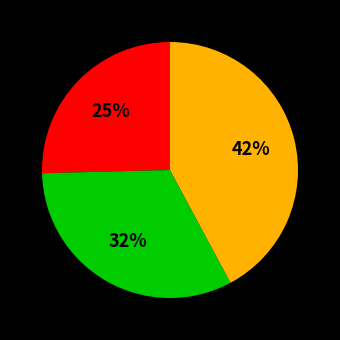

Does any single category account for the majority?

No